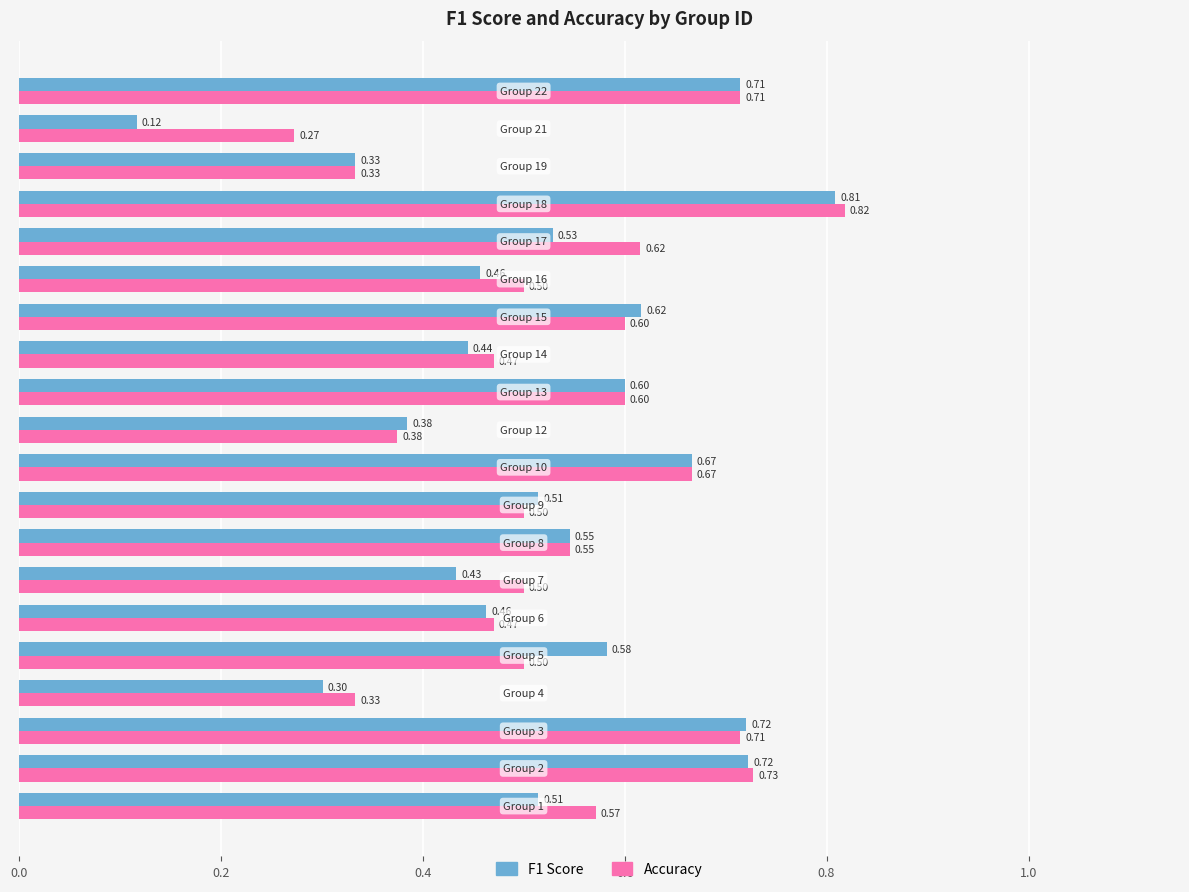

List the series in order of their peak value, lowest first.

F1 Score, Accuracy